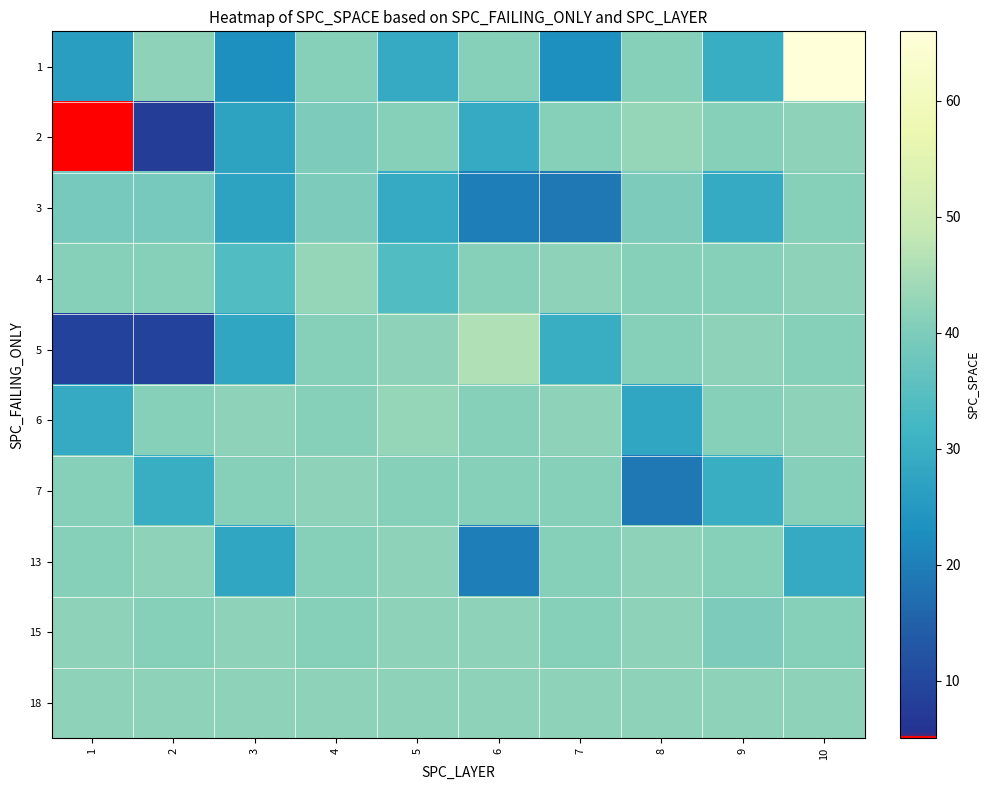

Which has a higher value, 6 or 5?

6